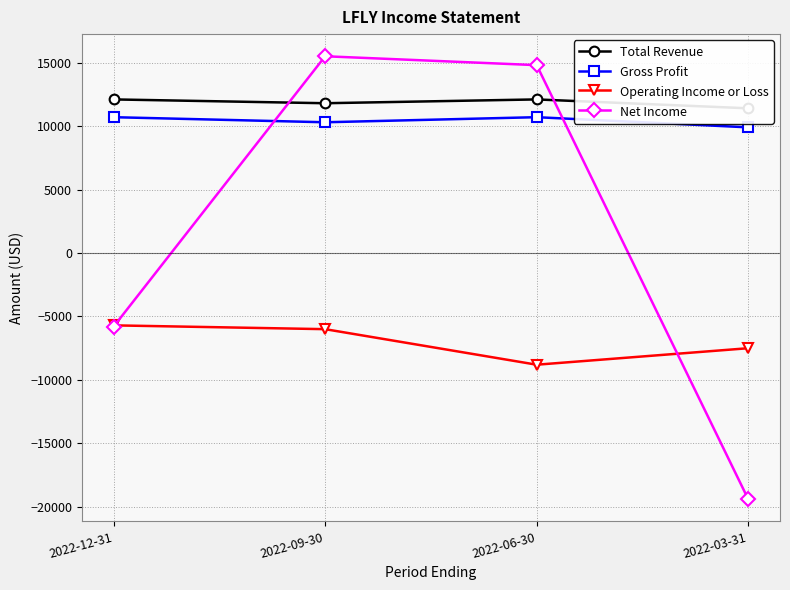

What is the value of the Gross Profit point at the 3rd from the left?

10700